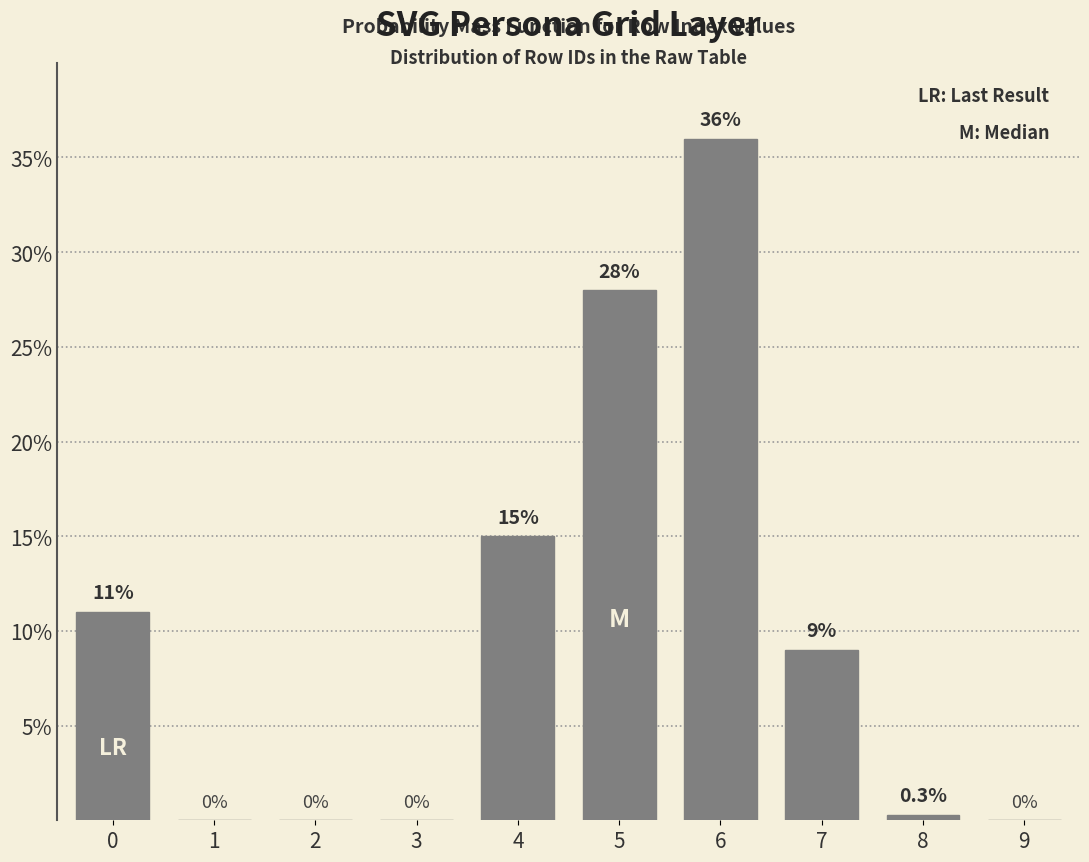

Reading right to left, what are all the values shown in this chart?

9=0.0	8=0.3	7=9.0	6=36.0	5=28.0	4=15.0	3=0.0	2=0.0	1=0.0	0=11.0